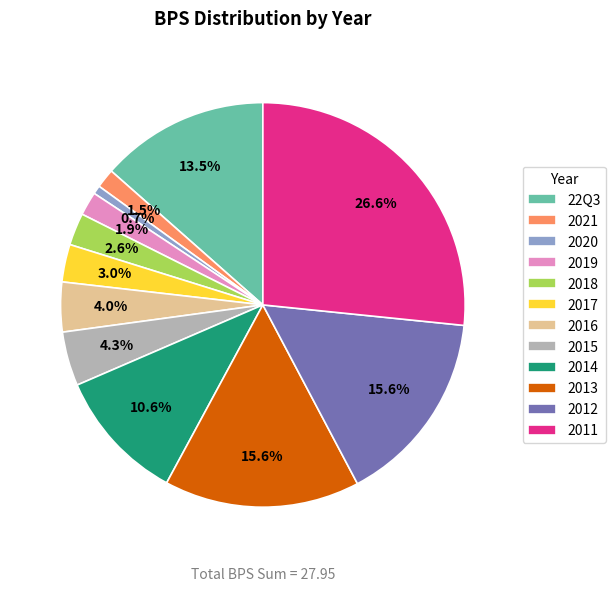

Do 2011 and 2021 together represent more than half of the pie?

No